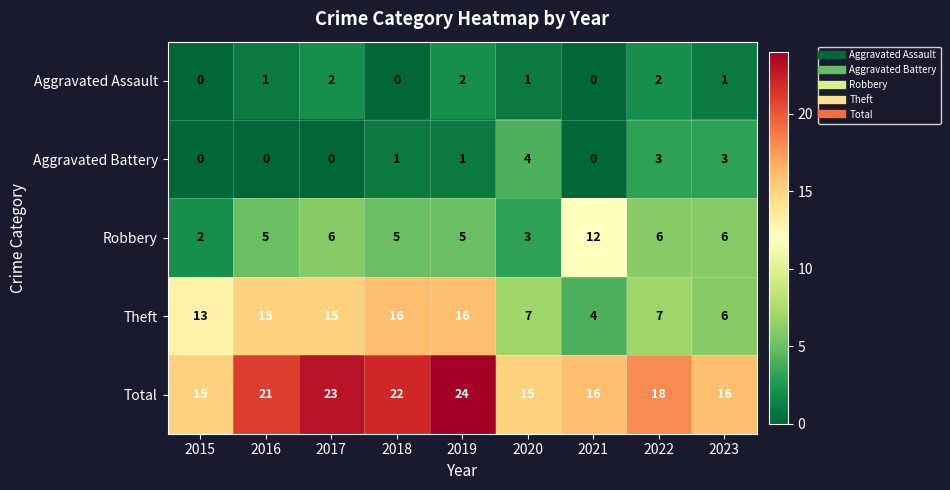

Read the Aggravated Battery value at 2022.

3